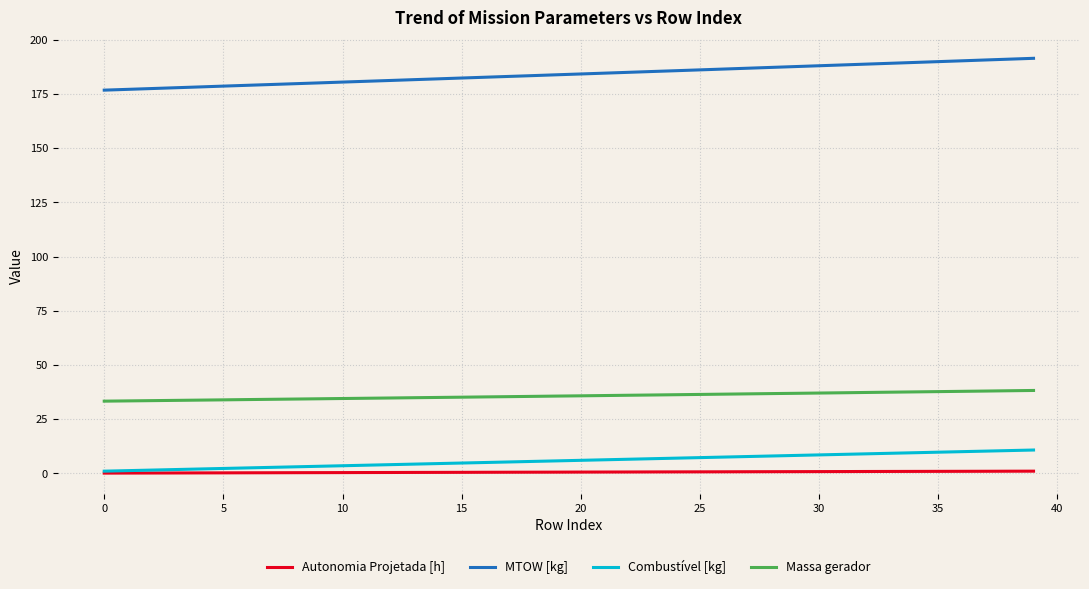

What is the minimum value for Massa gerador?

33.3